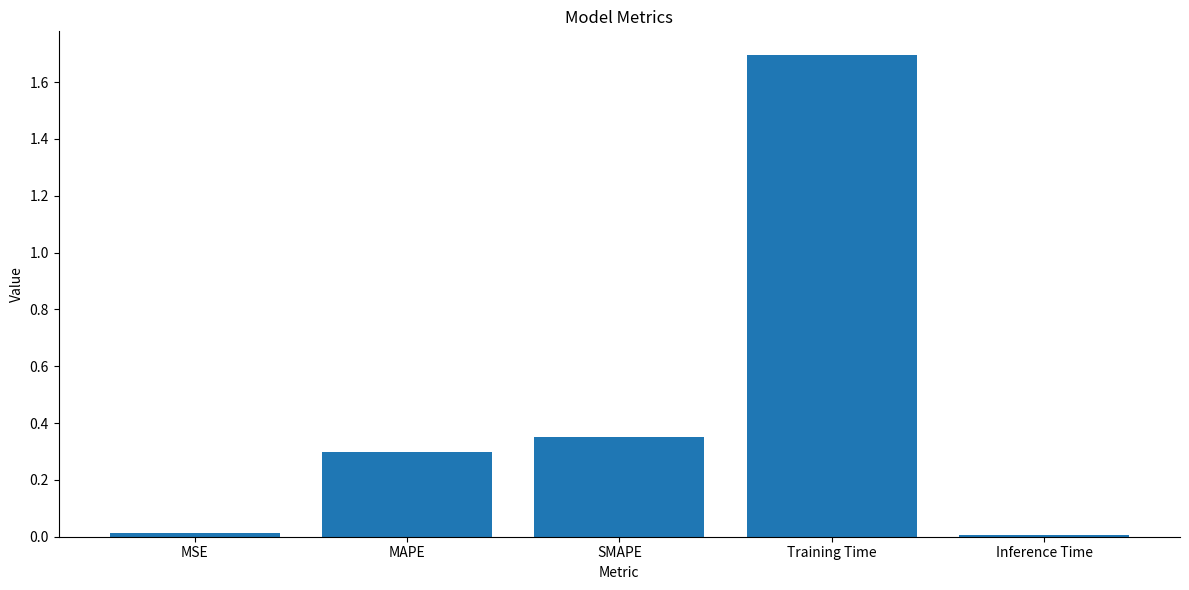

Which has a higher value, SMAPE or Training Time?

Training Time